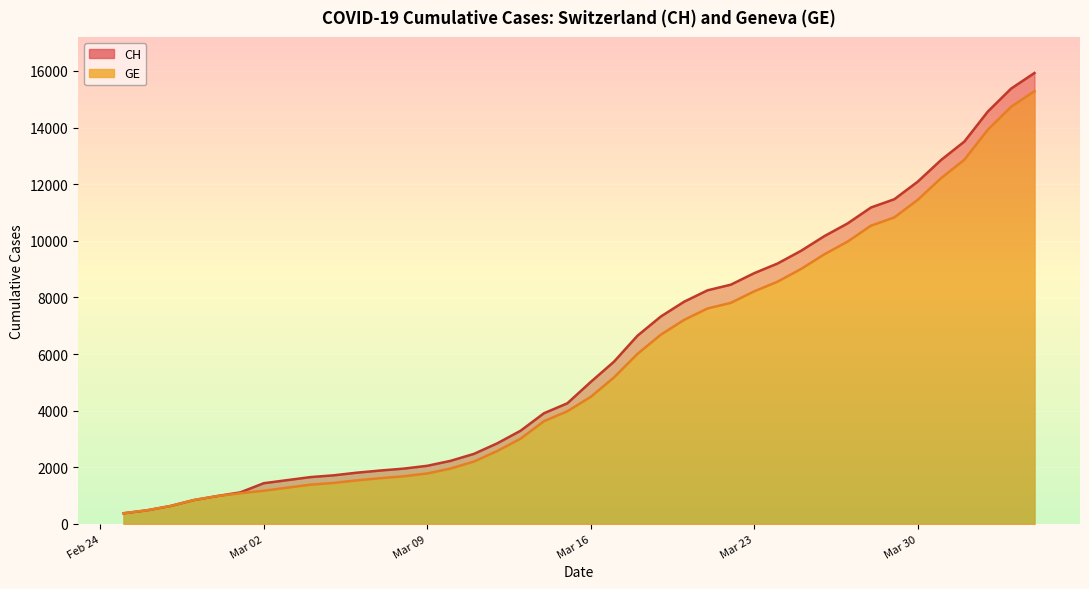

True or false: GE and CH cross at least once.

False